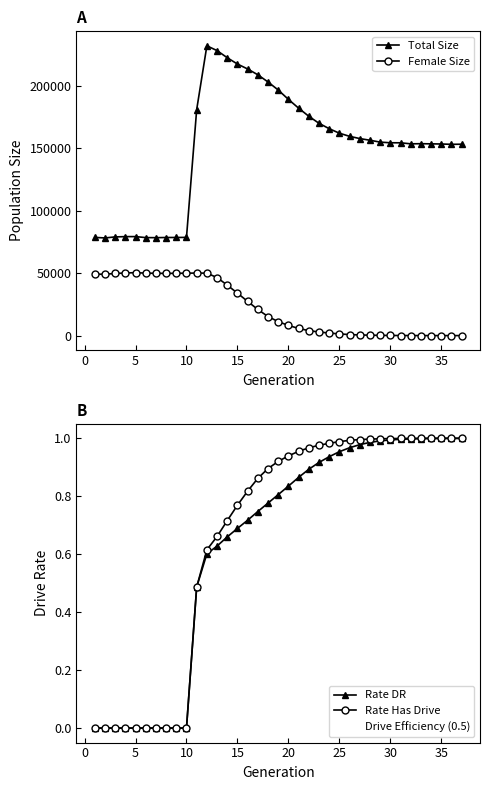

True or false: Female Size and Total Size cross at least once.

False